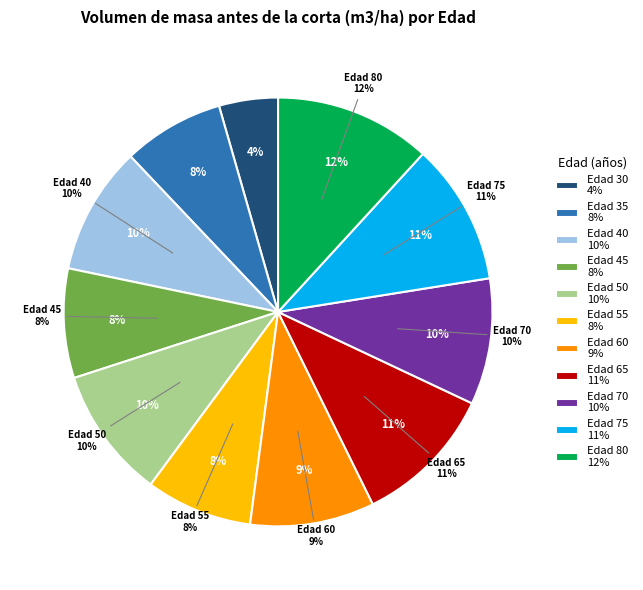

Which has a higher value, Edad 40 or Edad 45?

Edad 40